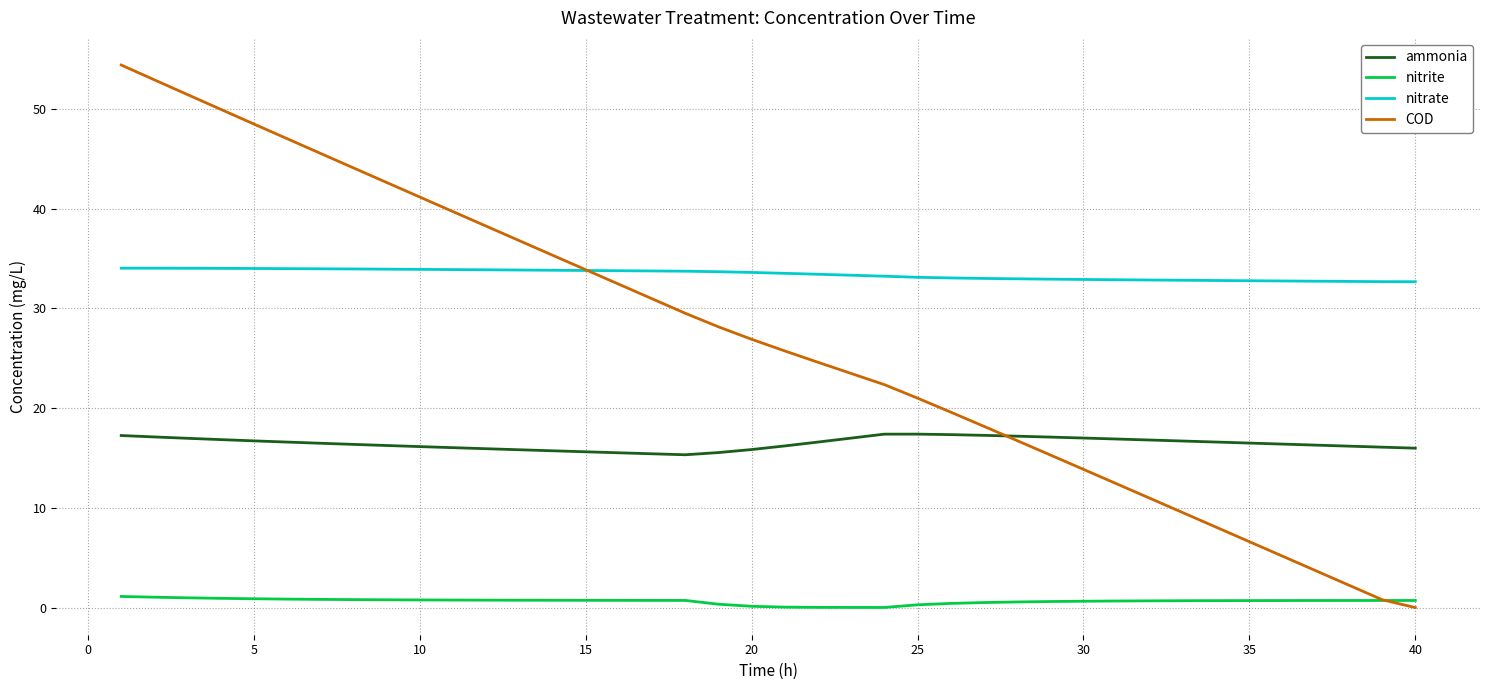

Which series has the largest range (max minus min)?

COD